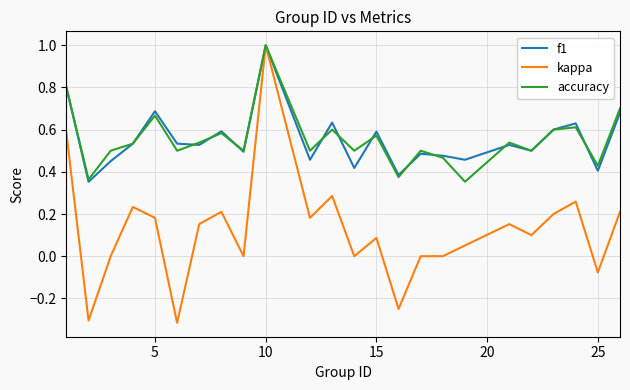

Does the chart display data point markers on the line(s)?

No